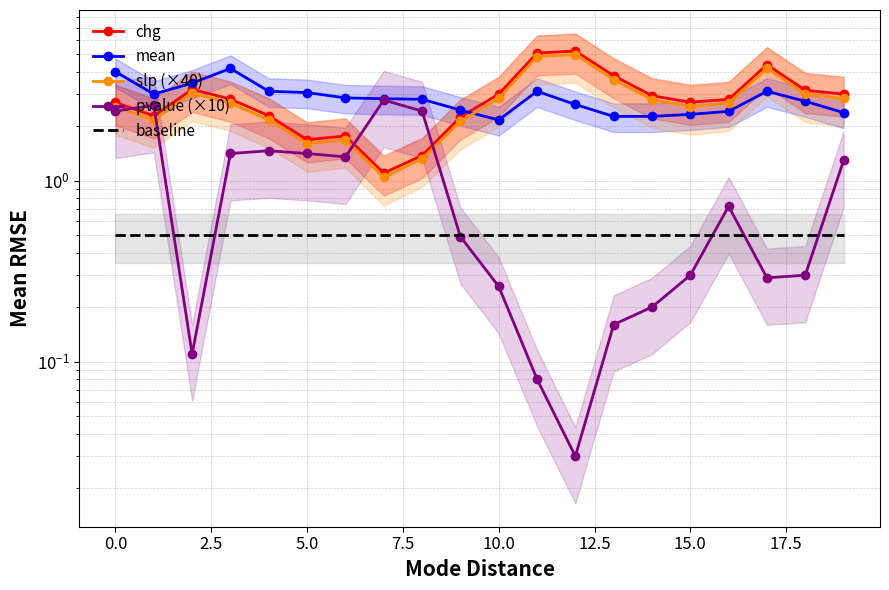

What is the approximate value of slp (×40) at 17?

4.2